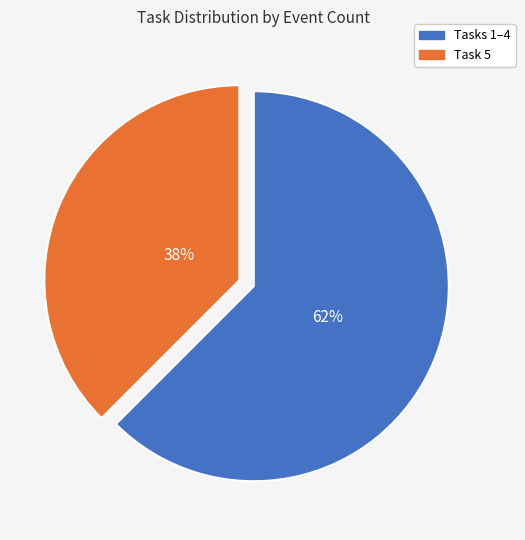

To the nearest percent, what portion does Task 5 represent?

38%